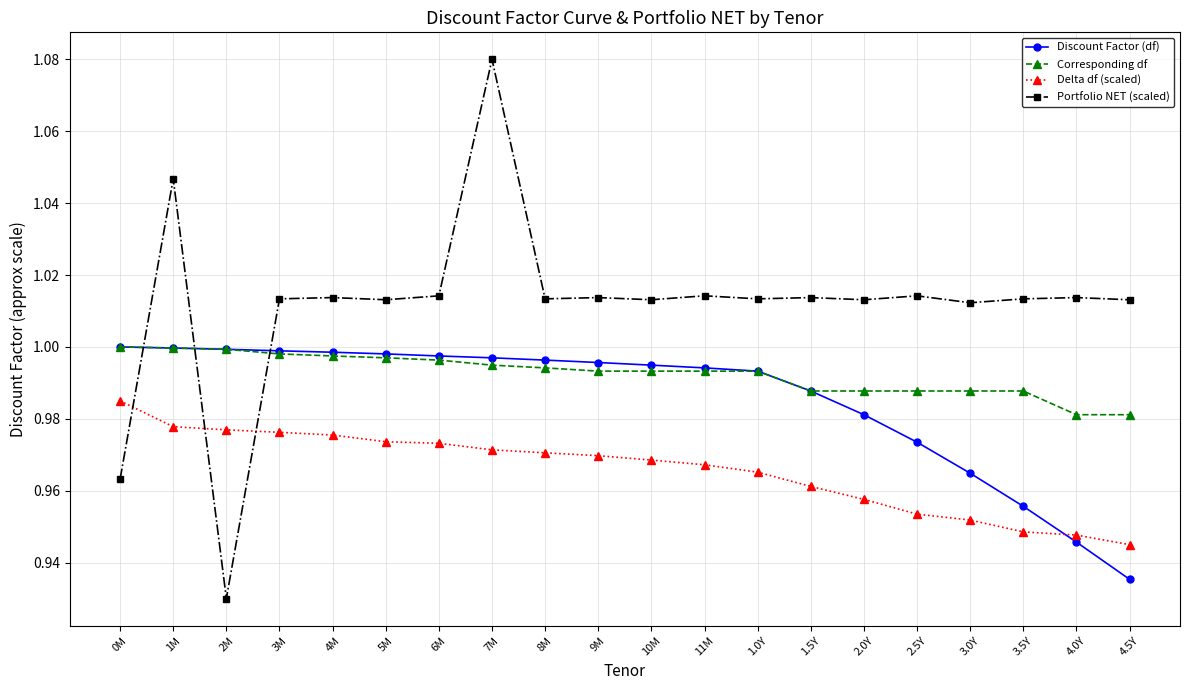

At which label is Discount Factor (df) closest to 0?

4.5Y